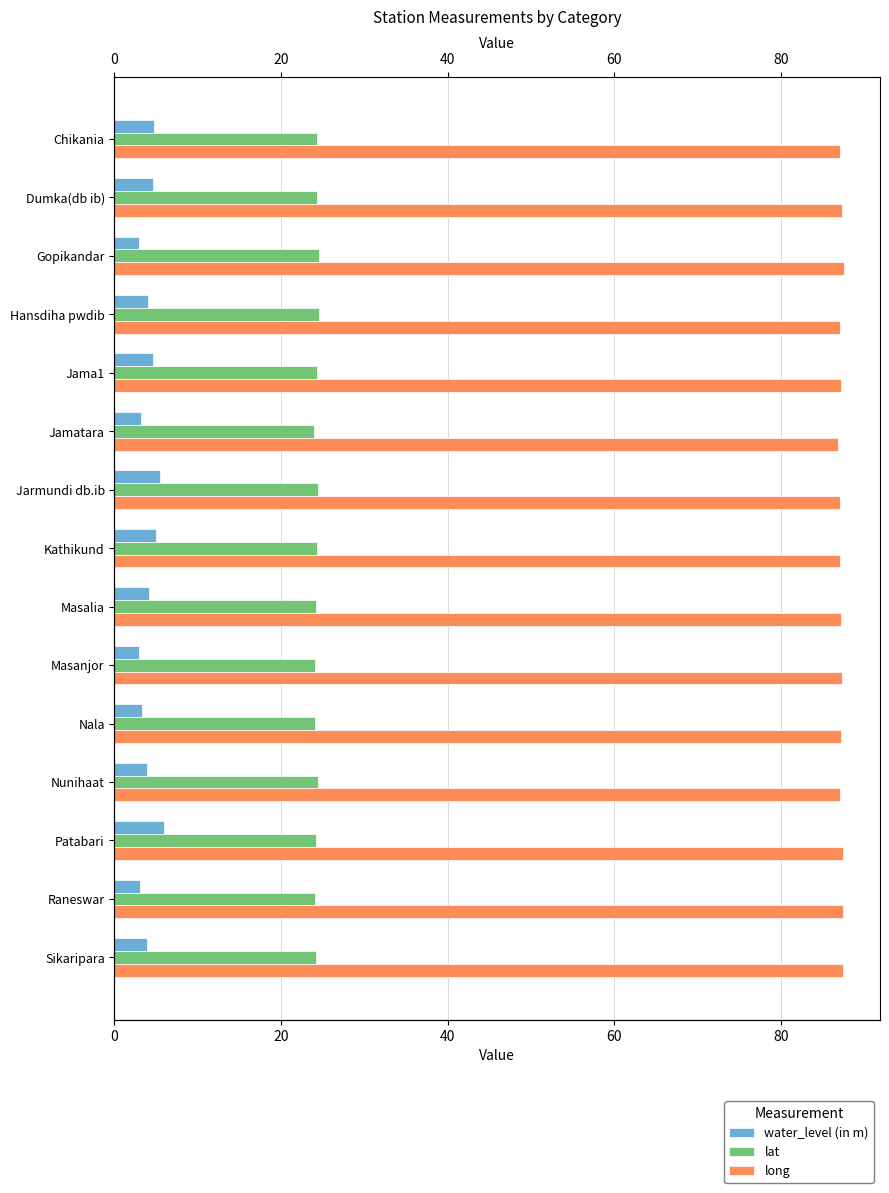

What is the minimum value for lat?

24.0